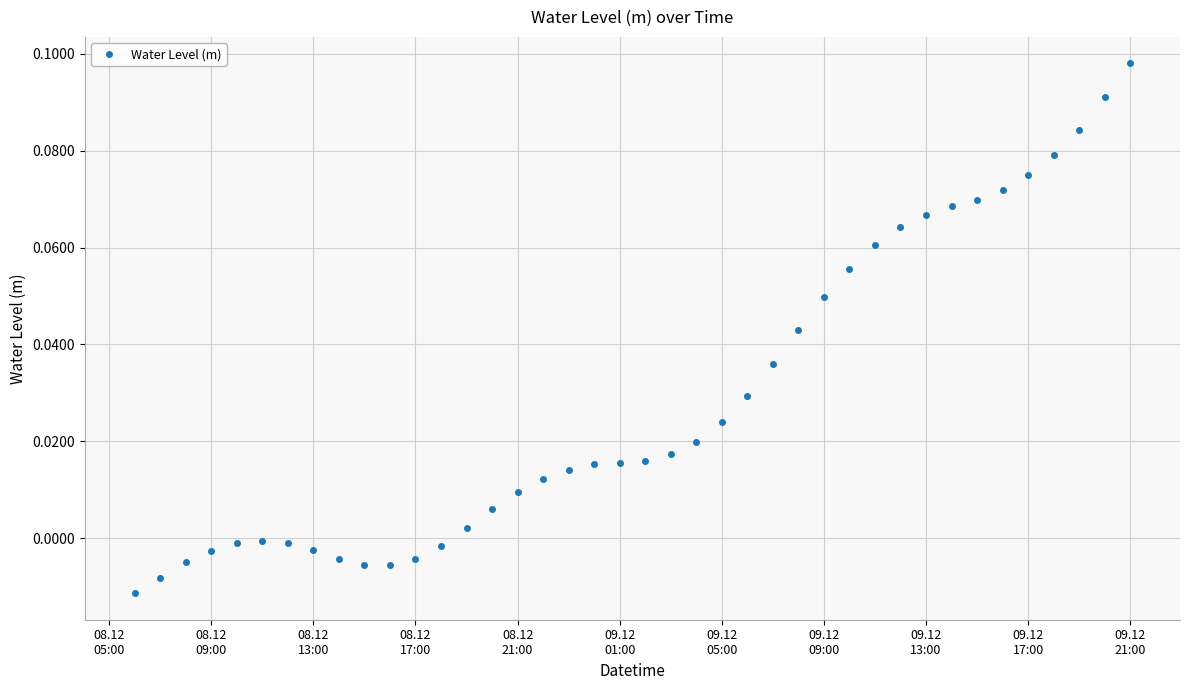

True or false: the data has more than 0 interior local peaks.

True